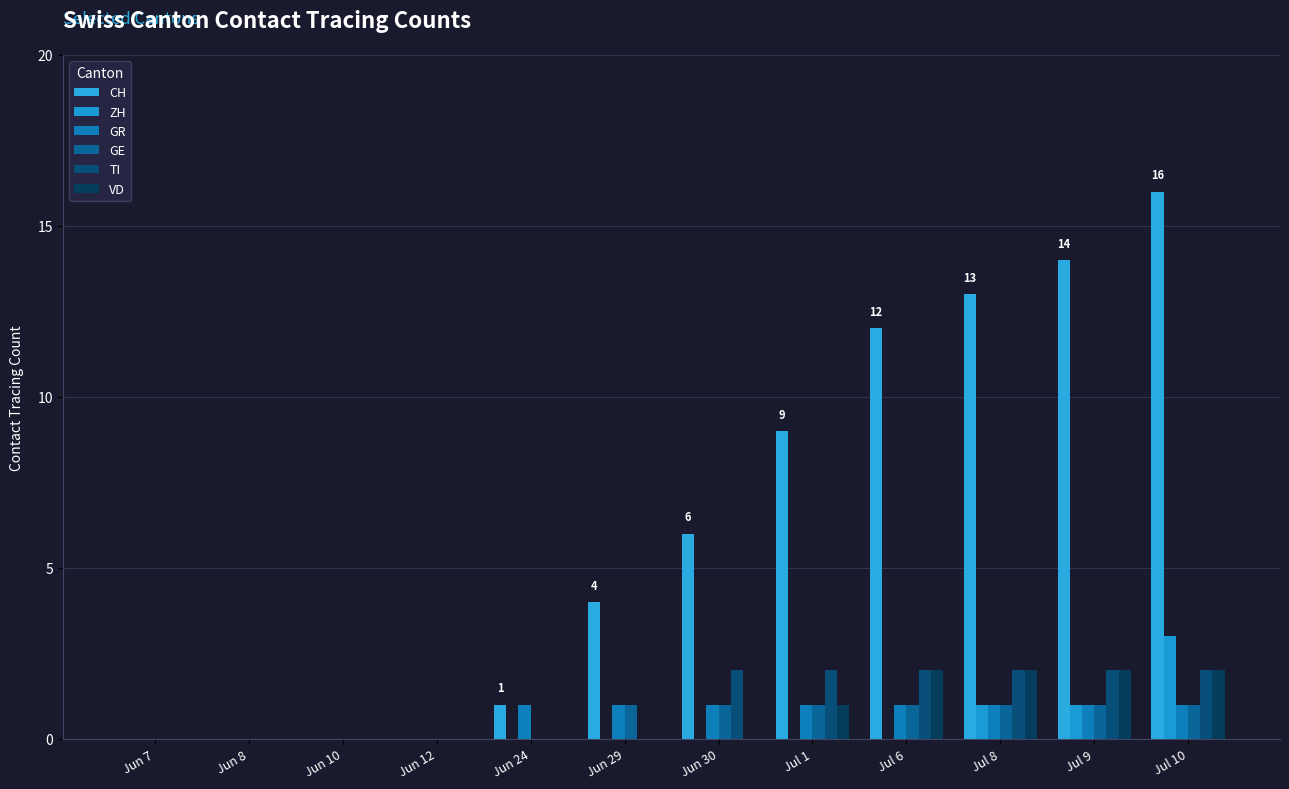

What is the label of the 8th bar from the left?

Jul 1